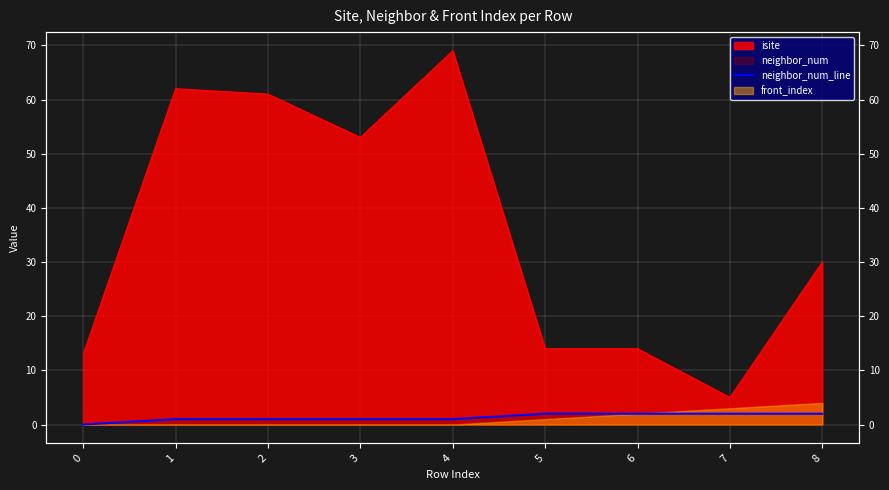

Where is the data nearest to the value 1?

1